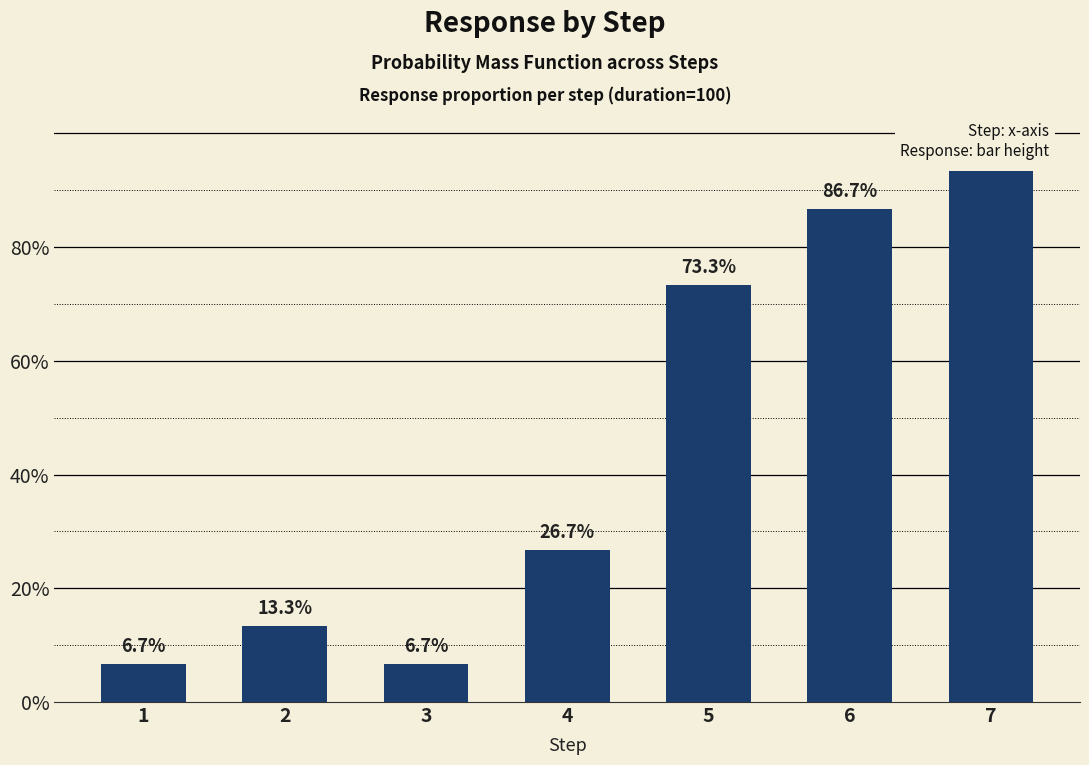

Reading left to right, transcribe all the data shown in this chart.

0.1	0.1	0.1	0.3	0.7	0.9	0.9